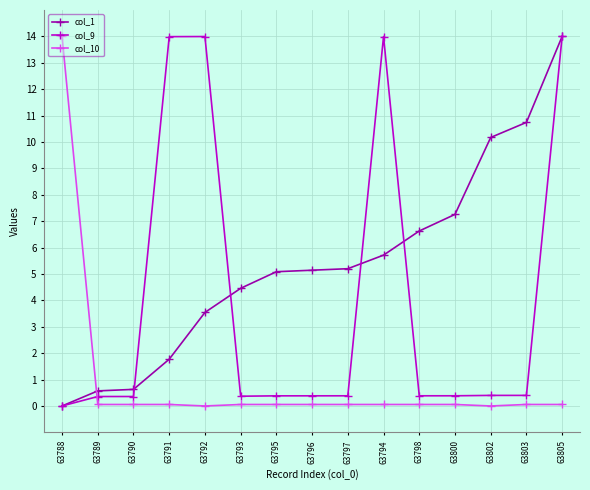

How many values in the col_1 series exceed 5?

9